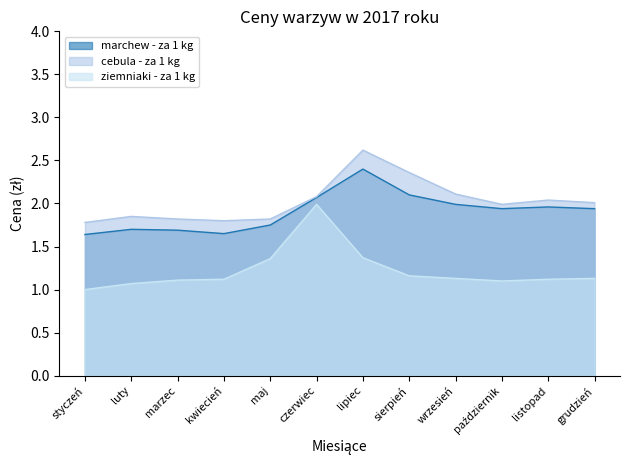

At which category is the sum across all series the highest?

lipiec